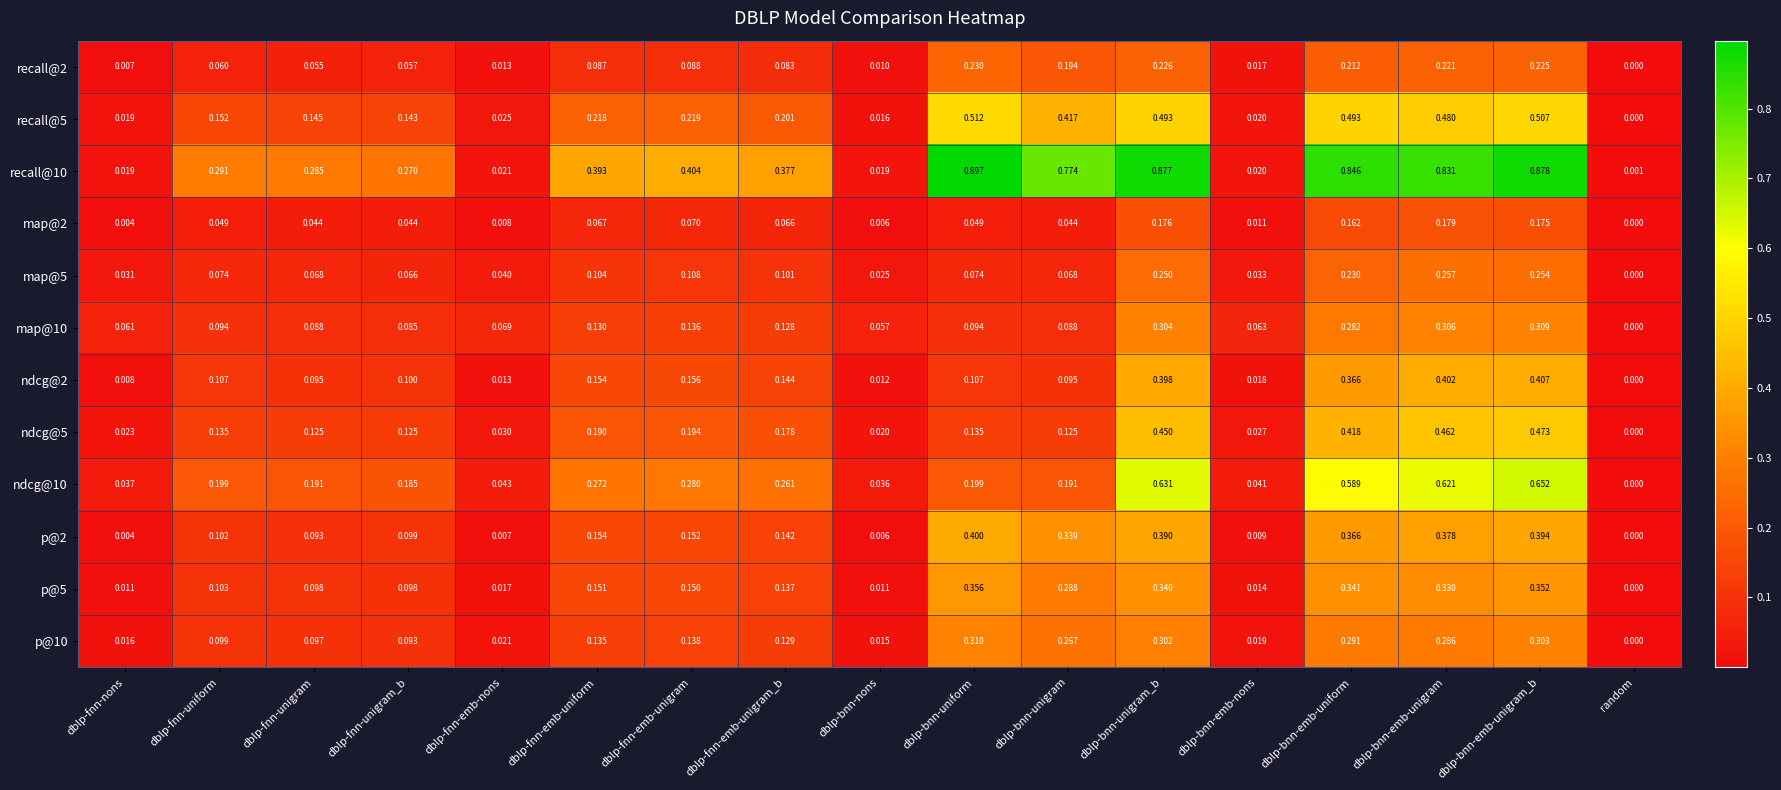

At which category does the chart reach its peak across all series?

dblp-bnn-uniform